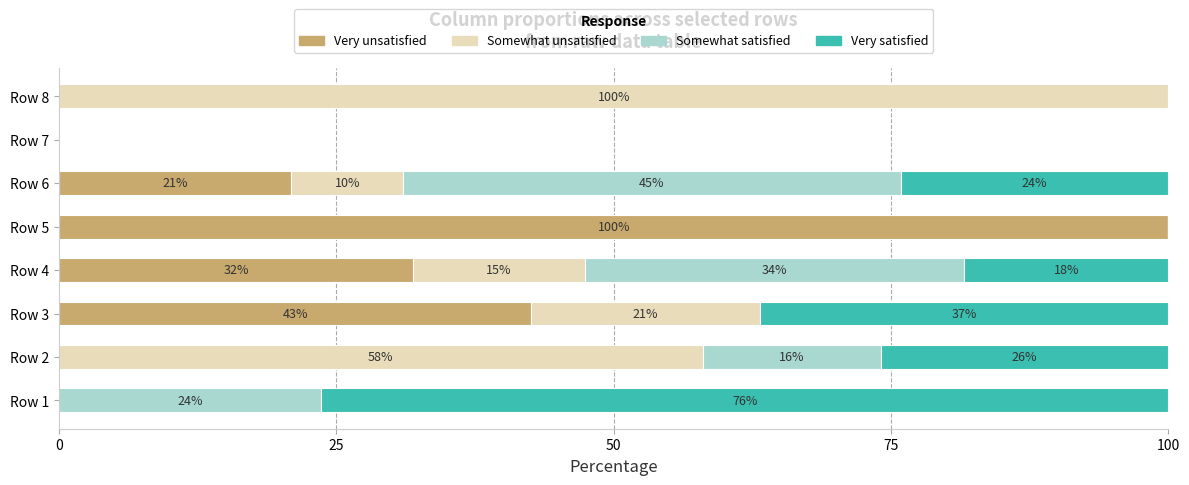

What is the total value across all series at Row 1?

100.0